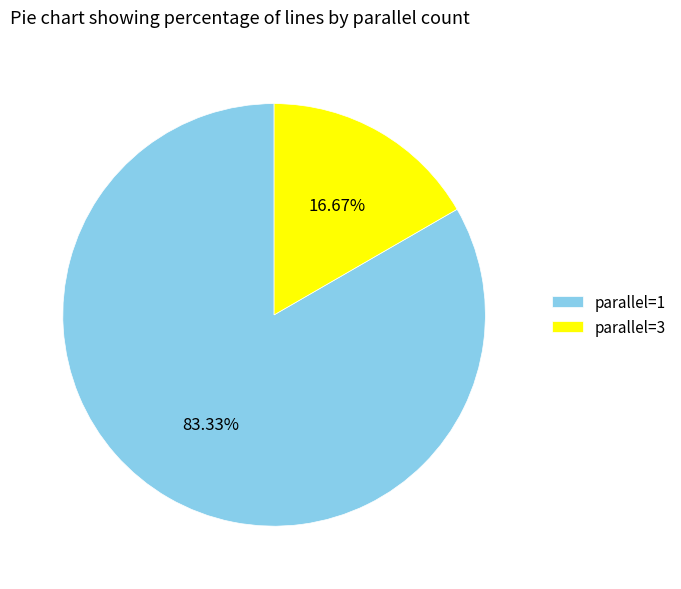

Count the number of slices in the pie.

2